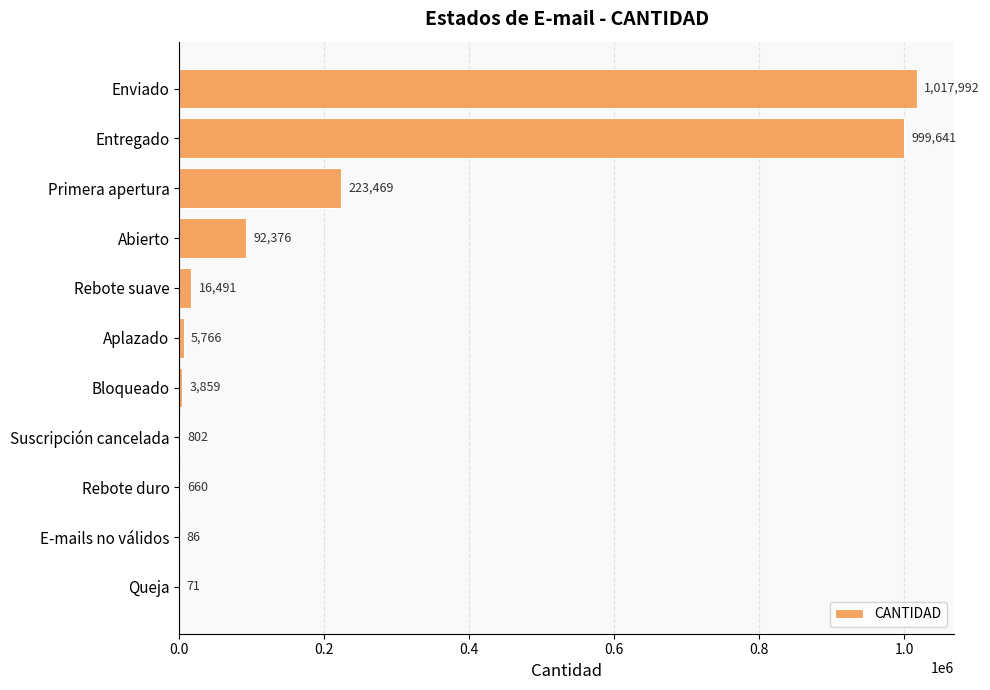

What is the ratio of the value at Enviado to the value at Aplazado?

176.6